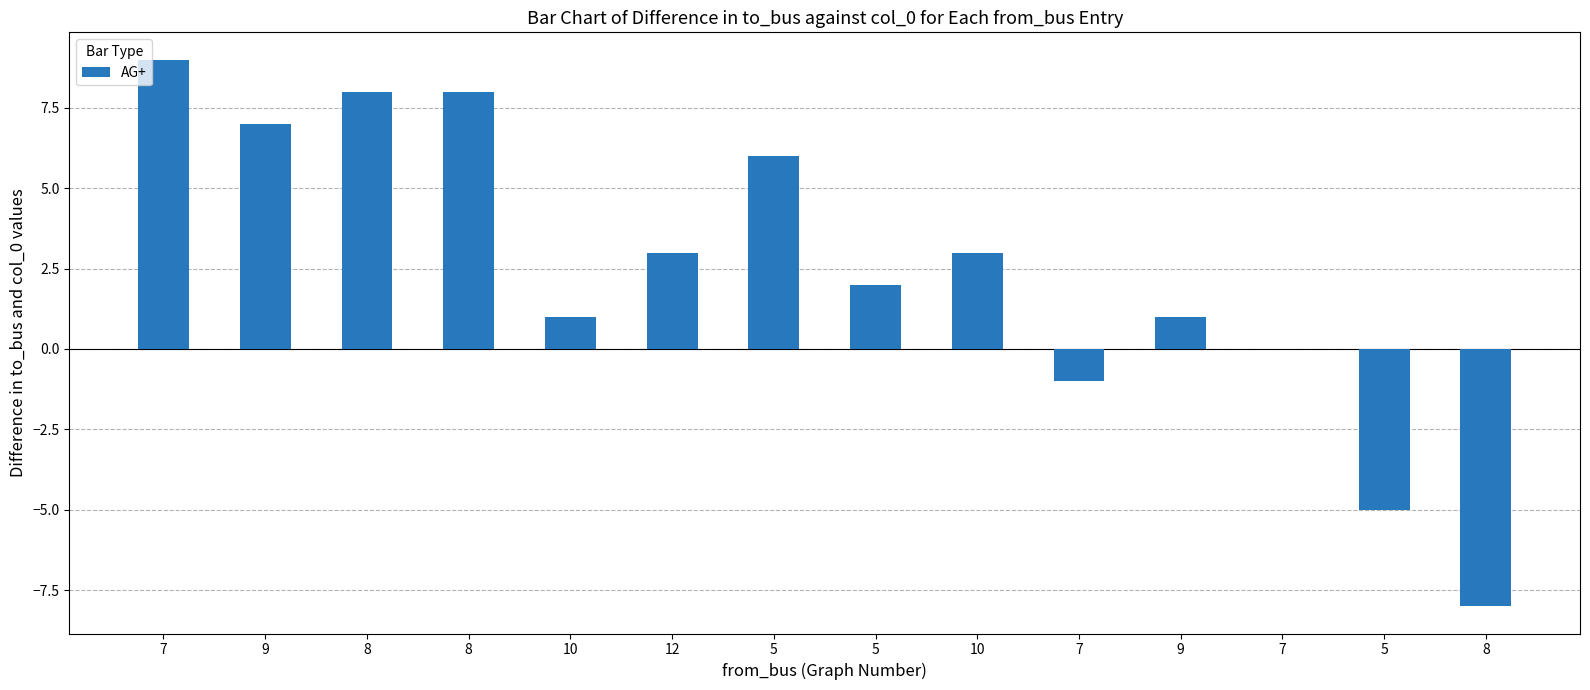

Count the number of data series in this chart.

1